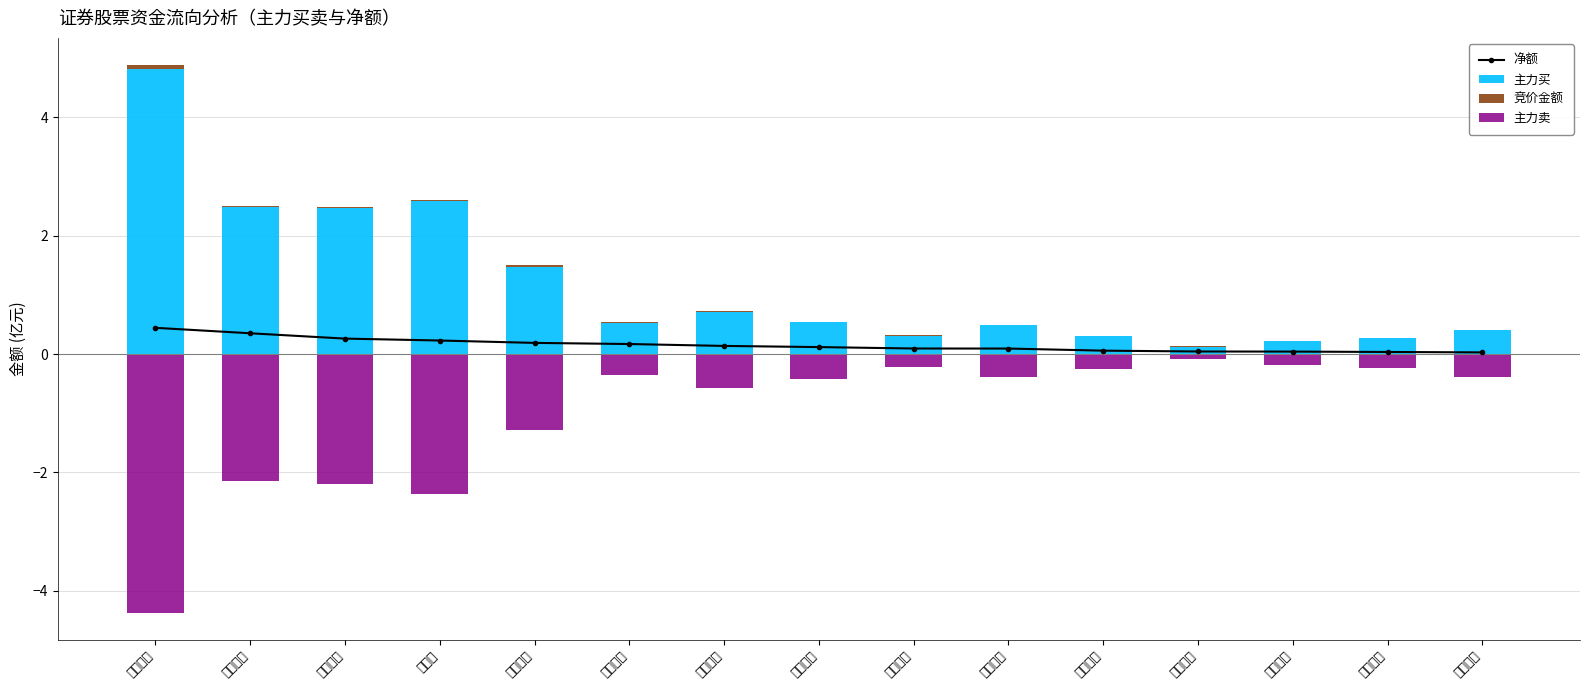

Rank the series at 中原证券 from lowest to highest value.

主力卖, 竞价金额, 净额, 主力买